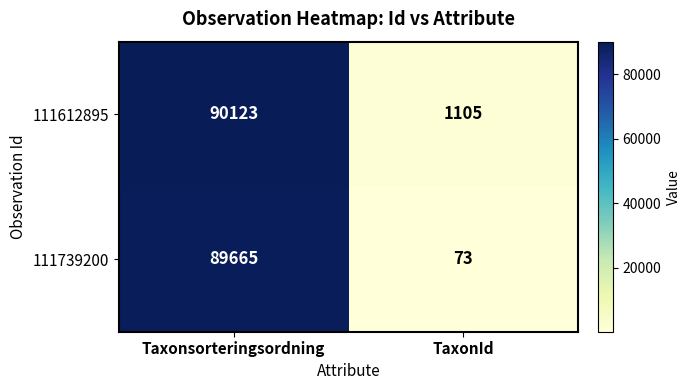

What value does the 111612895 series have at TaxonId?

1105